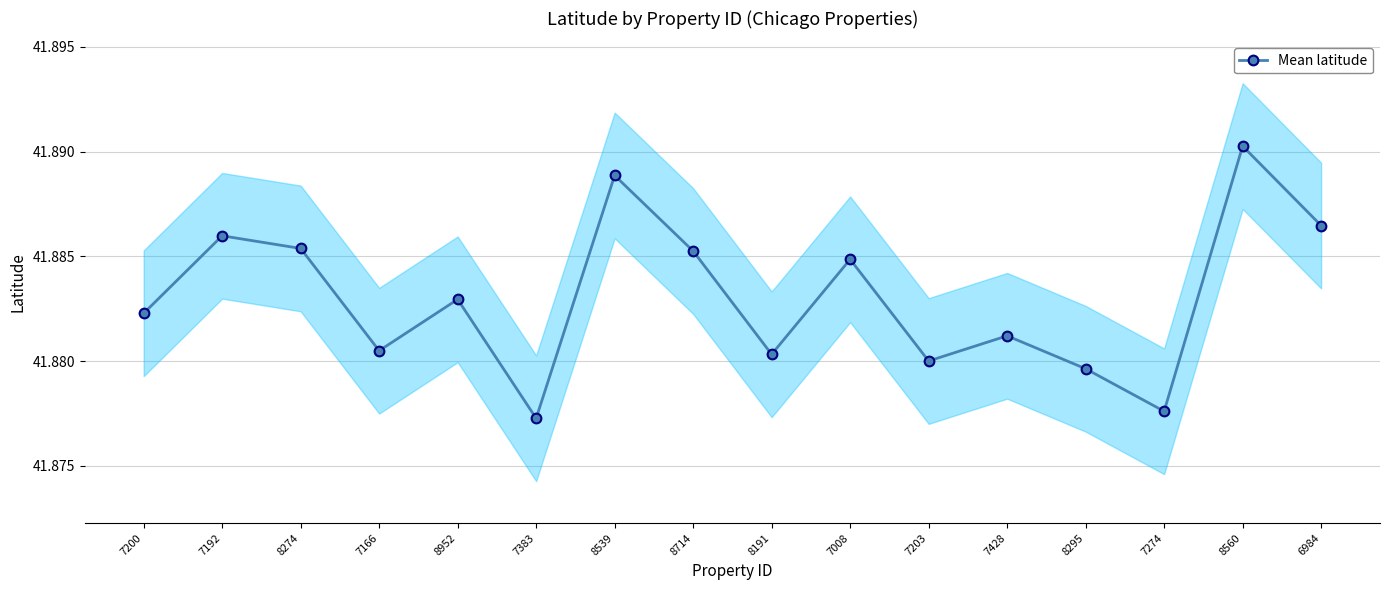

What is the label of the 5th point from the left?

8952